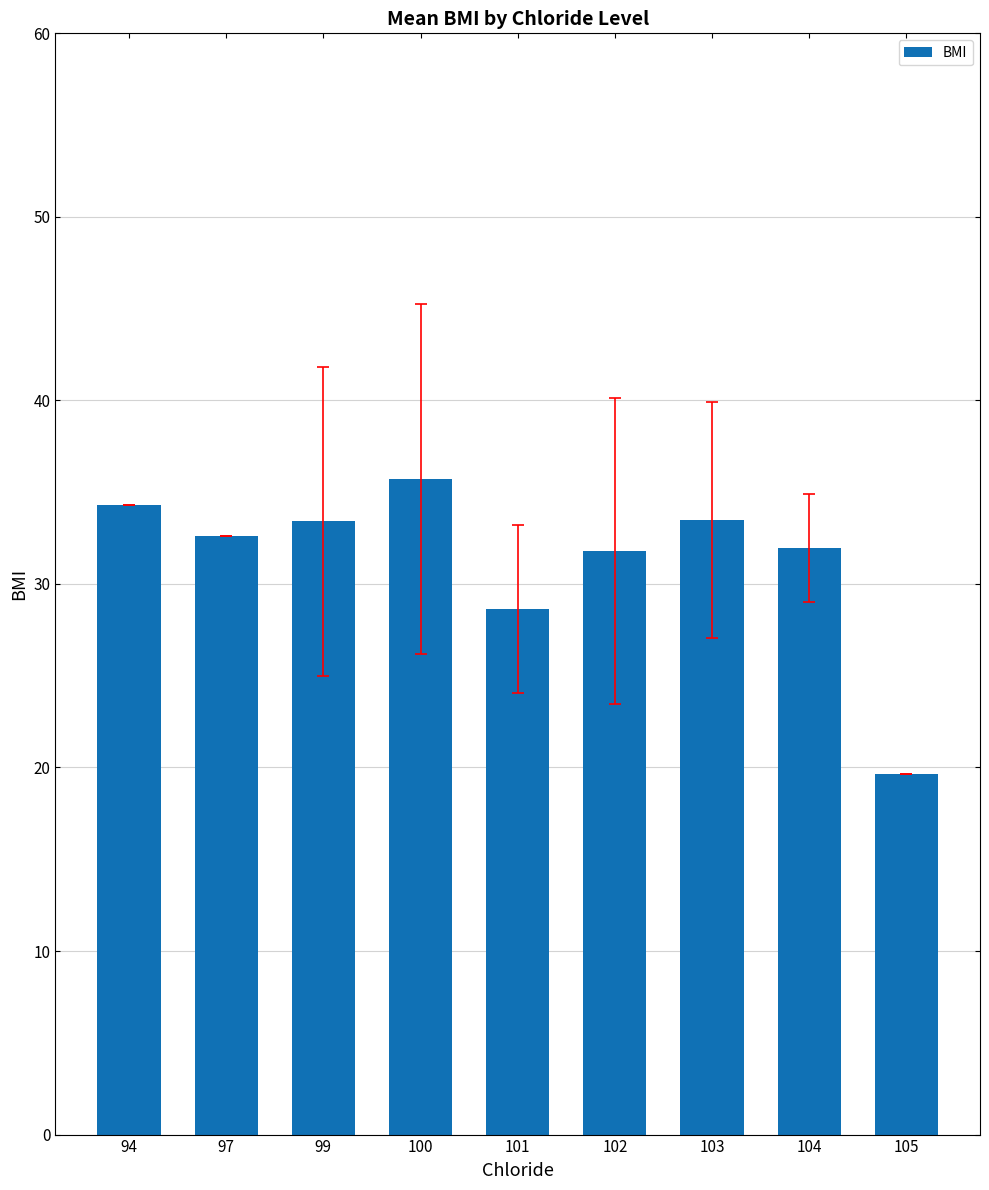

What is the maximum value shown in the chart?

35.7